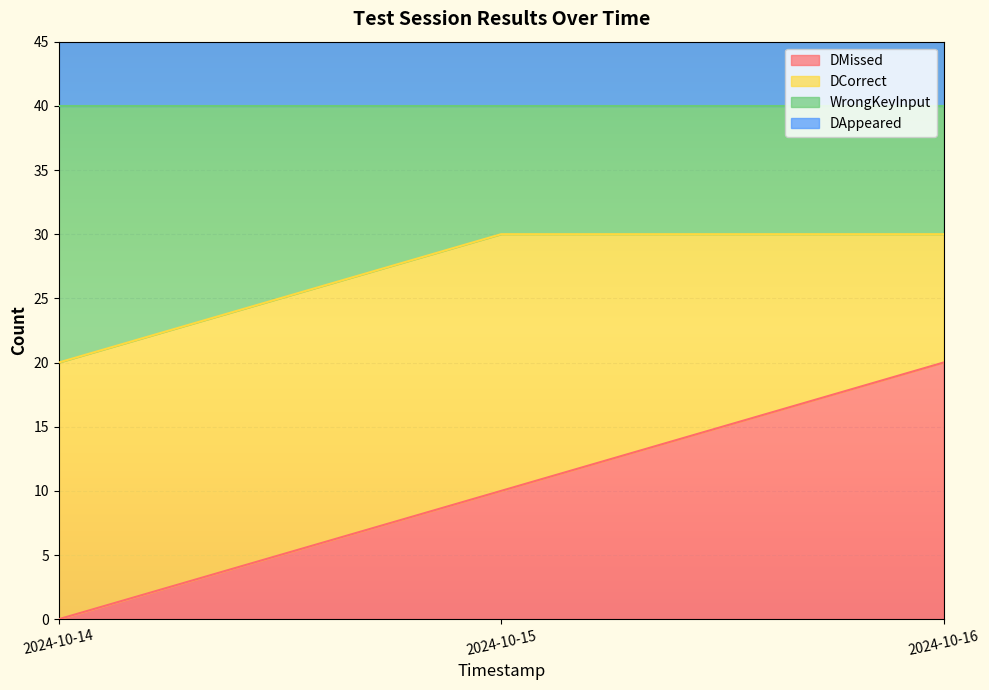

The DMissed series shows 5 at 2024-10-15. True or false?

False